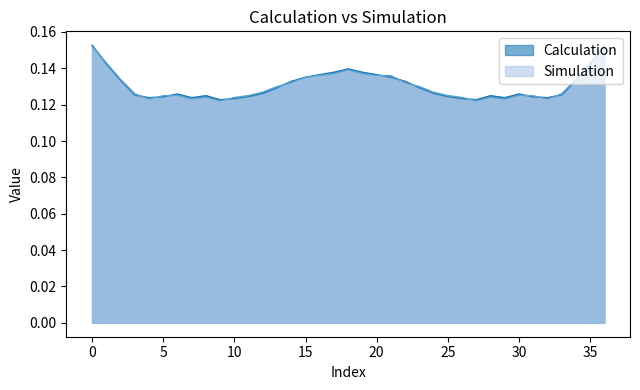

Which series has the widest spread of values?

Simulation